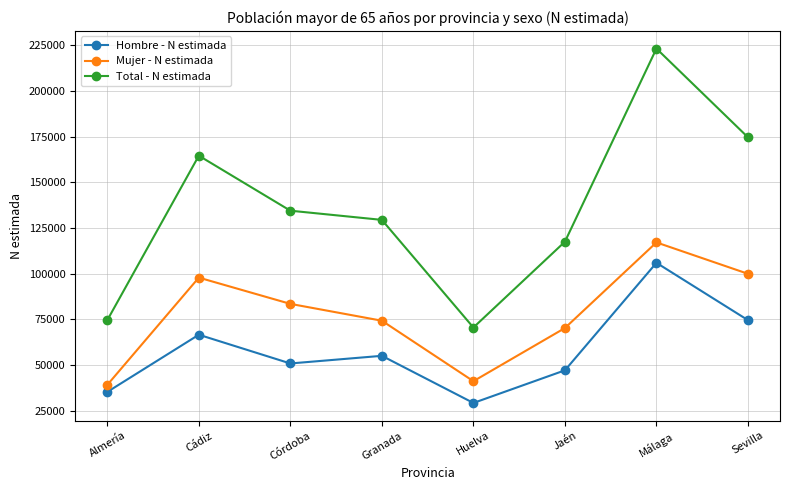

Count the number of data series in this chart.

3